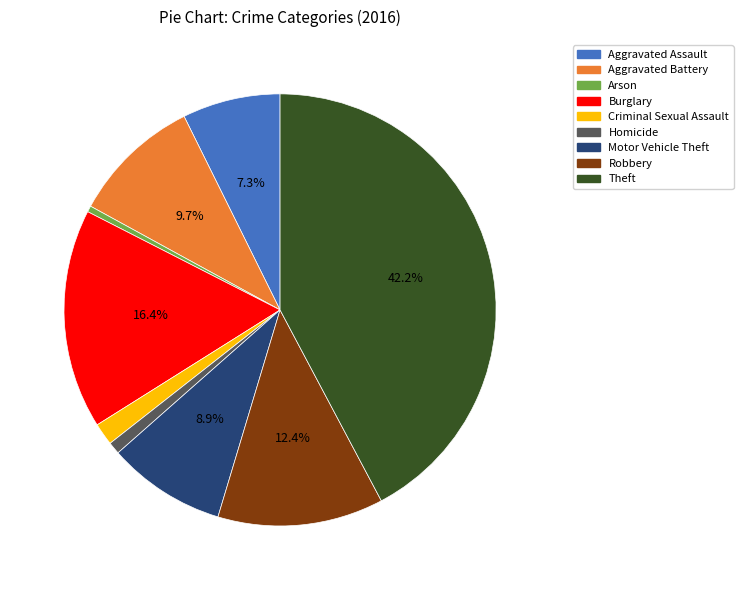

To the nearest percent, what portion does Robbery represent?

12%